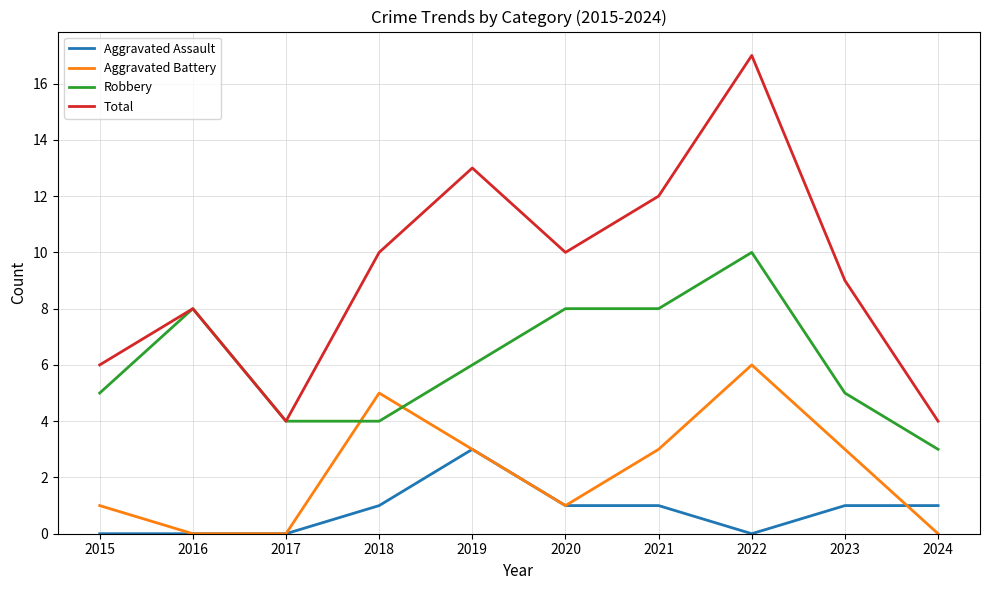

List the series in order of their overall mean, highest first.

Total, Robbery, Aggravated Battery, Aggravated Assault